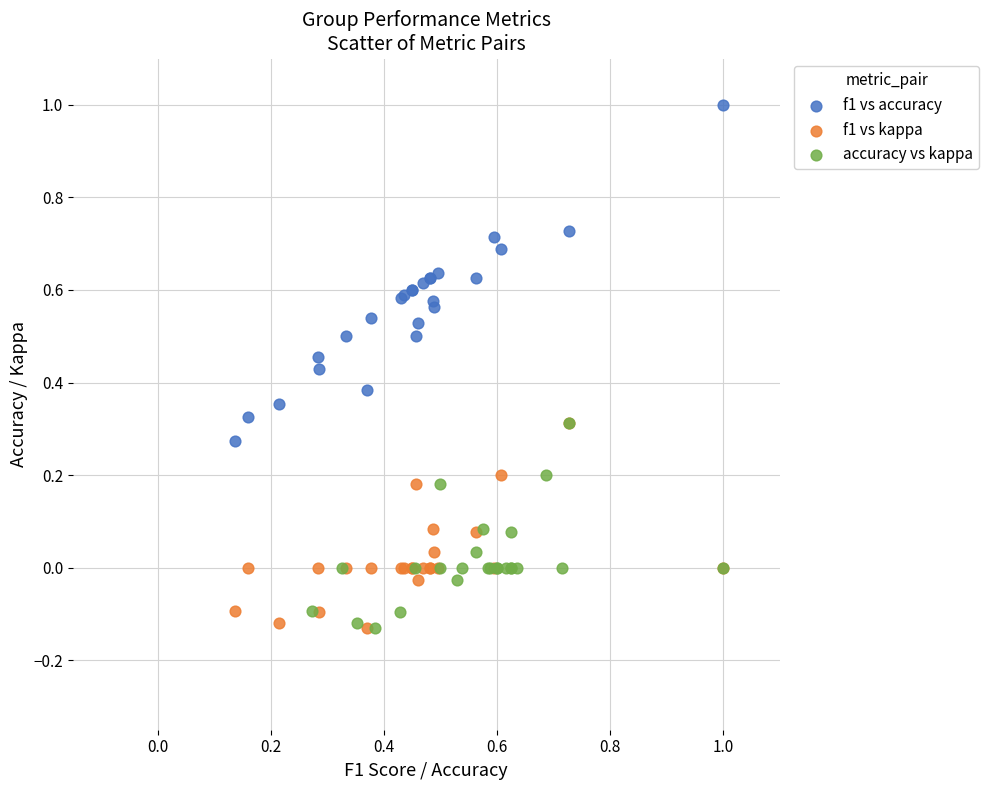

Which series has the widest spread of Y values?

f1 vs accuracy